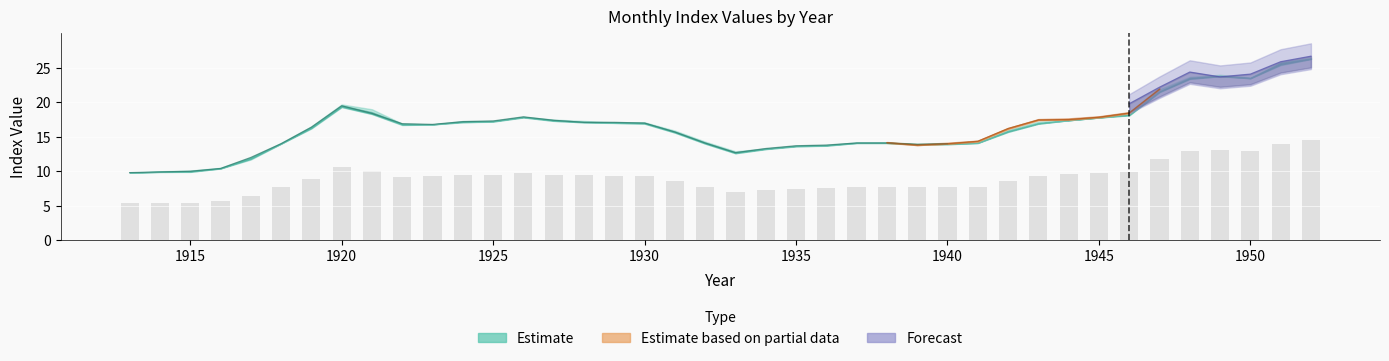

Is the value of Jan at 1952 greater than the value of Mar at 1935?

Yes